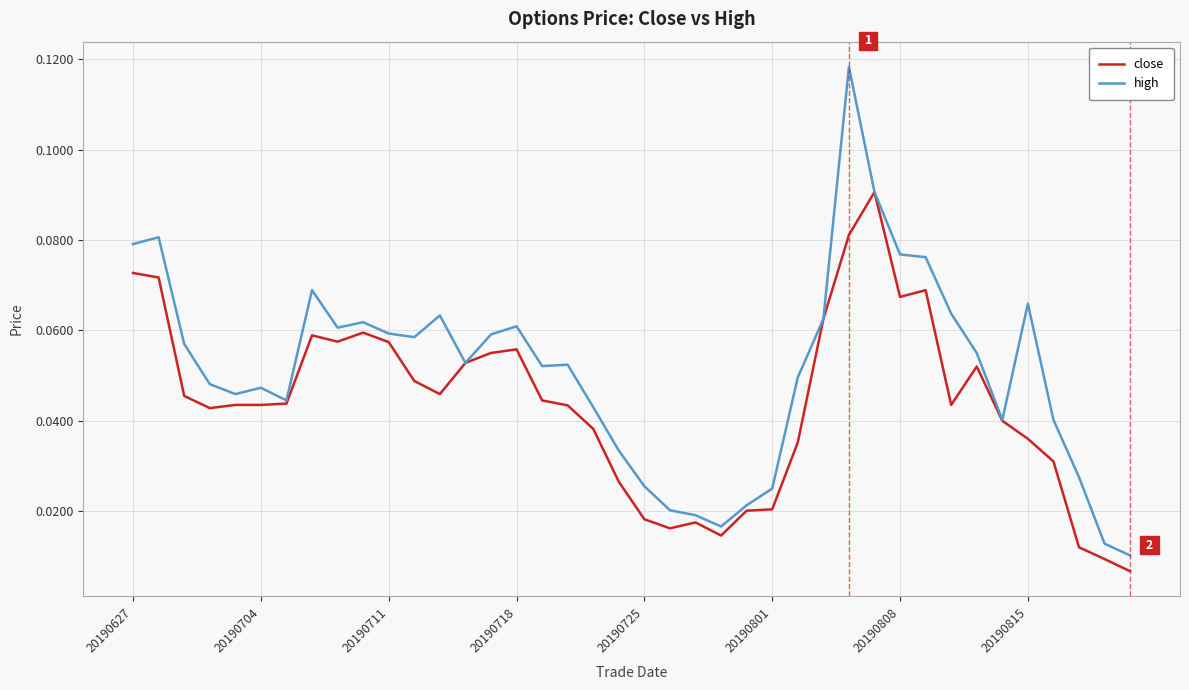

List the series in order of their overall mean, highest first.

high, close